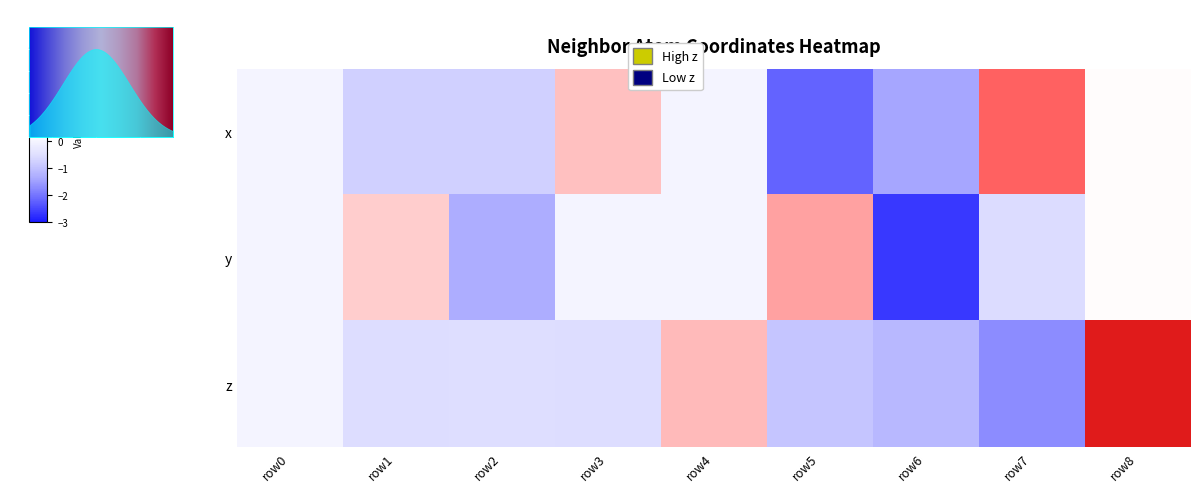

List the series in order of their peak value, lowest first.

1, 0, 2